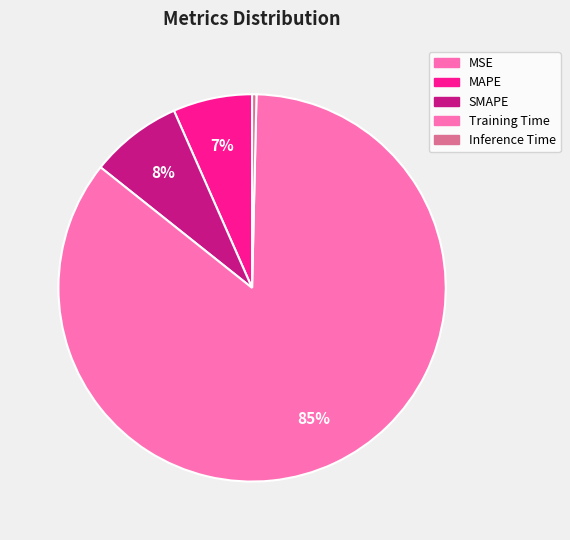

How many segments does this pie chart have?

5